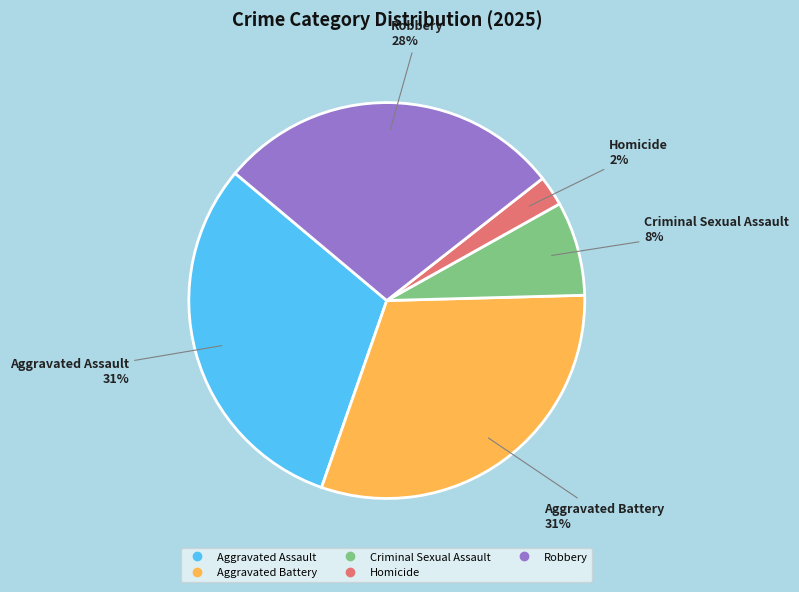

True or false: Criminal Sexual Assault accounts for 1% of the total.

False